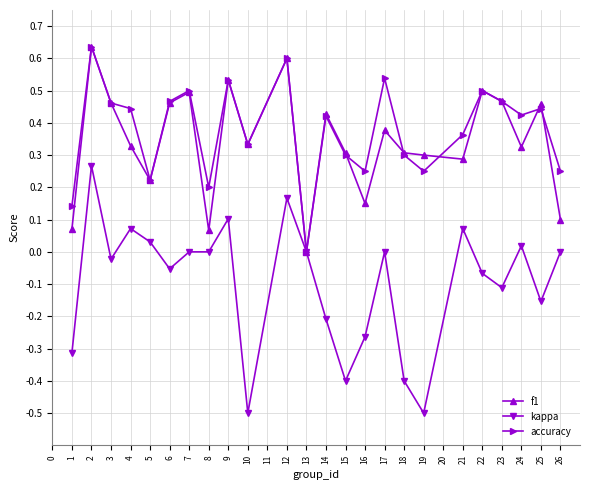

The f1 series shows 0.3 at 18. True or false?

True